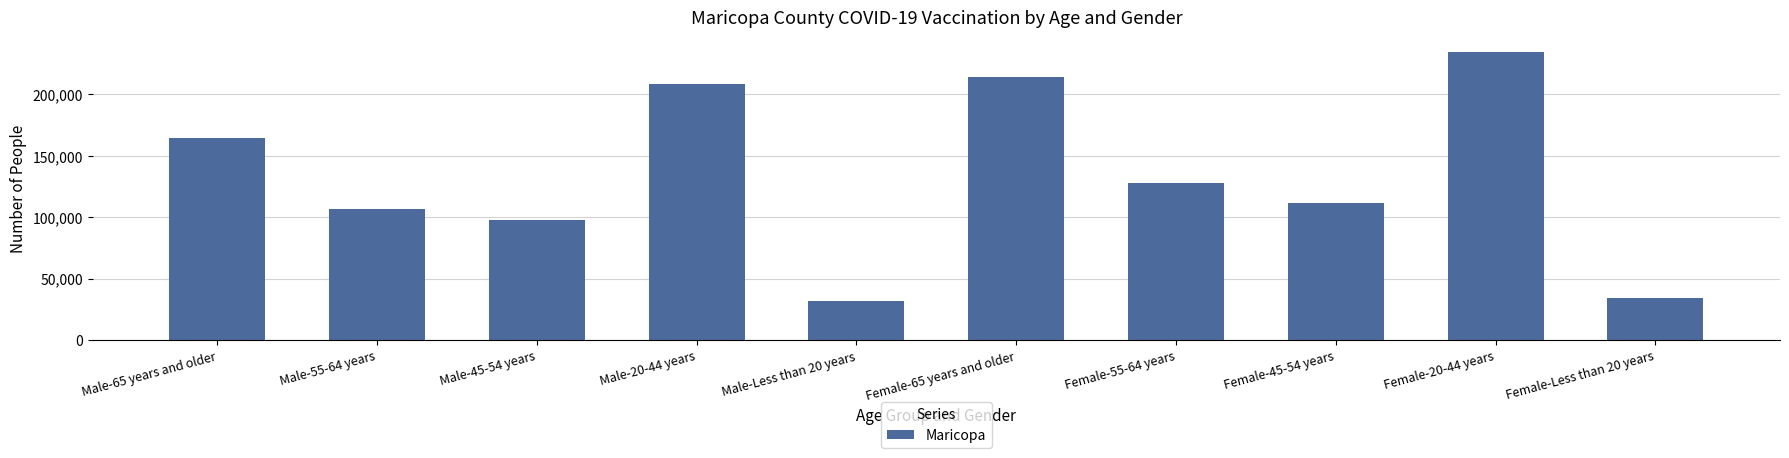

List the labels in order of value, smallest first.

Male-Less than 20 years, Female-Less than 20 years, Male-45-54 years, Male-55-64 years, Female-45-54 years, Female-55-64 years, Male-65 years and older, Male-20-44 years, Female-65 years and older, Female-20-44 years